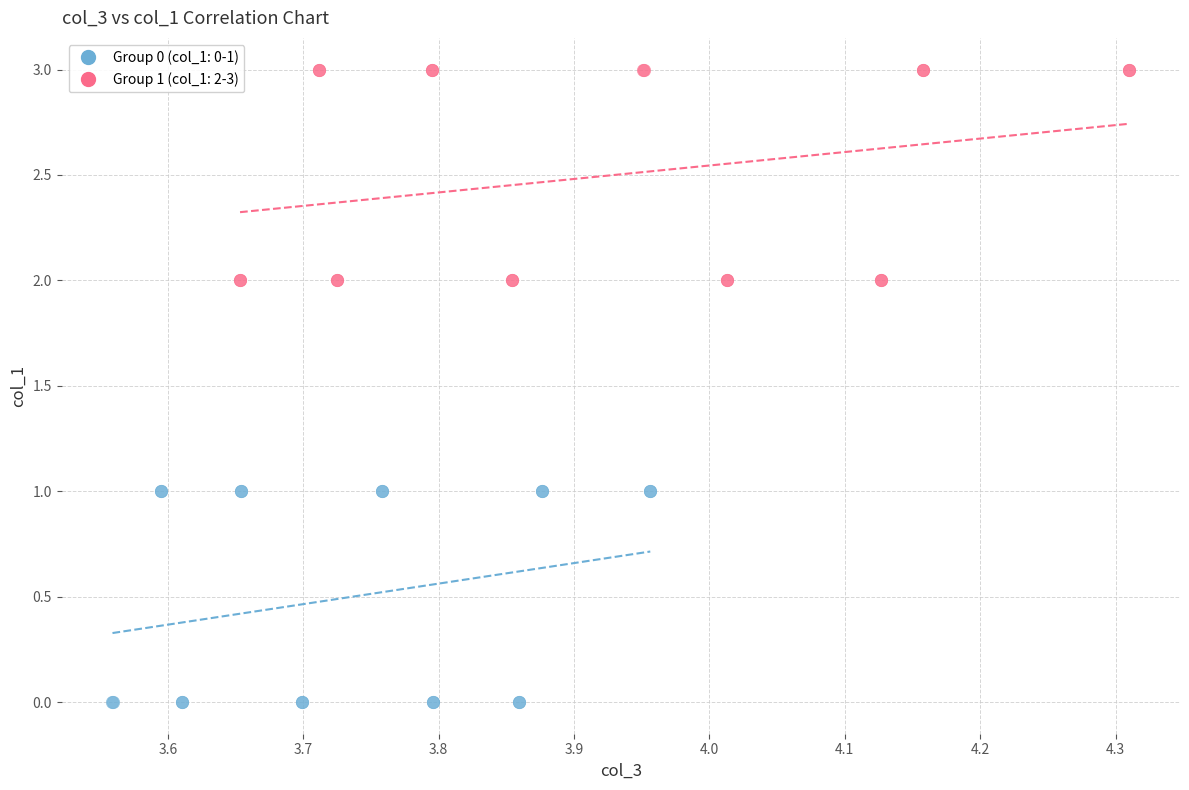

Which series contains the highest Y value?

Group 1 (col_1: 2-3)